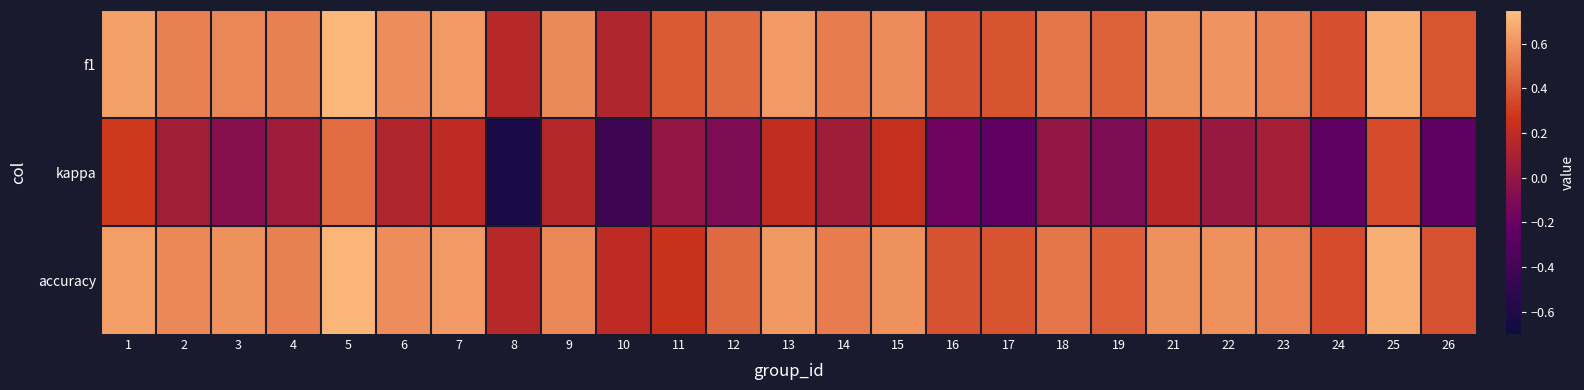

Reading left to right, list all the values displayed in this chart.

f1: 1=0.6	2=0.5	3=0.6	4=0.5	5=0.7	6=0.6	7=0.6	8=0.2	9=0.6	10=0.1	11=0.4	12=0.5	13=0.6	14=0.5	15=0.6	16=0.4	17=0.4	18=0.5	19=0.4	21=0.6	22=0.6	23=0.5	24=0.4	25=0.7	26=0.4
kappa: 1=0.3	2=0.1	3=-0.1	4=0.1	5=0.5	6=0.1	7=0.2	8=-0.6	9=0.2	10=-0.4	11=0.0	12=-0.1	13=0.2	14=0.1	15=0.2	16=-0.2	17=-0.2	18=0.0	19=-0.1	21=0.2	22=0.0	23=0.1	24=-0.3	25=0.4	26=-0.2
accuracy: 1=0.6	2=0.6	3=0.6	4=0.5	5=0.7	6=0.6	7=0.6	8=0.2	9=0.6	10=0.2	11=0.2	12=0.5	13=0.6	14=0.5	15=0.6	16=0.4	17=0.4	18=0.5	19=0.4	21=0.6	22=0.6	23=0.5	24=0.3	25=0.7	26=0.4